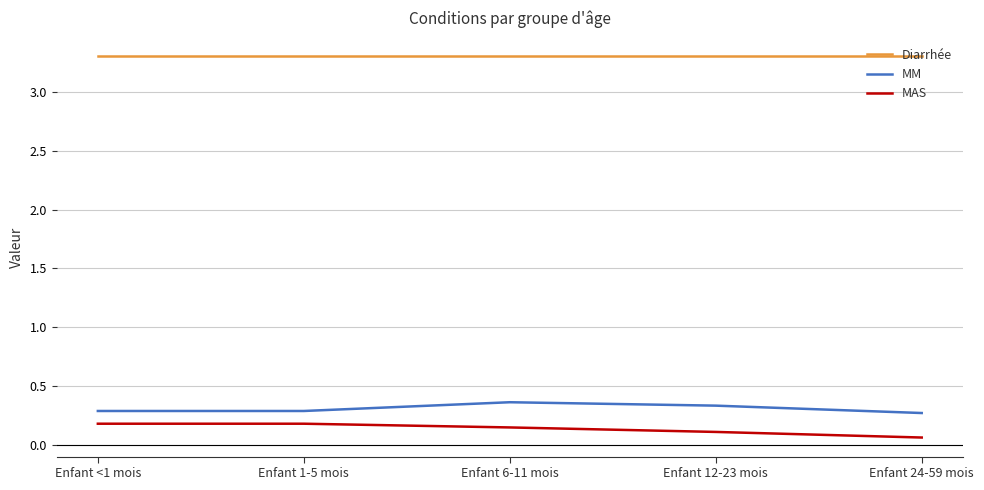

What is the difference between the highest and lowest values at Enfant 12-23 mois?

3.2